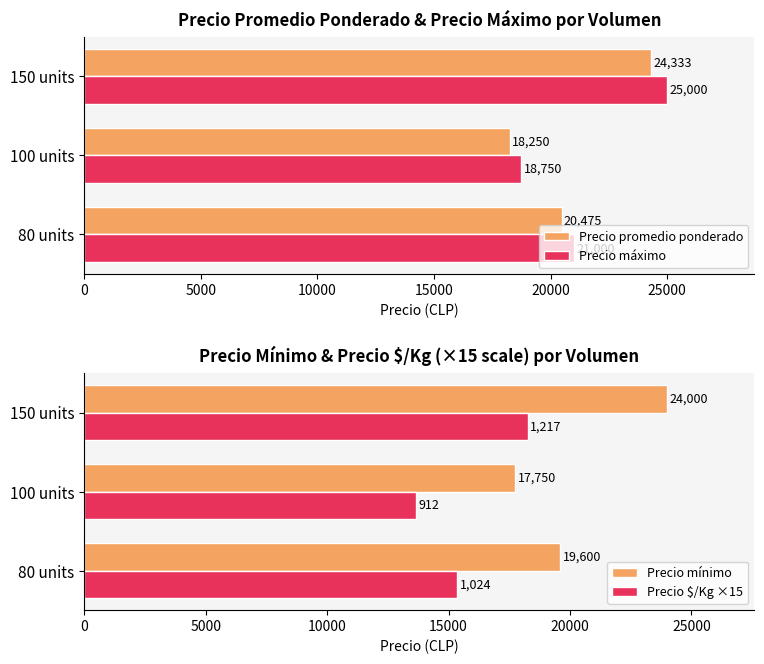

Rank the categories by Precio máximo value from lowest to highest.

100 units, 80 units, 150 units